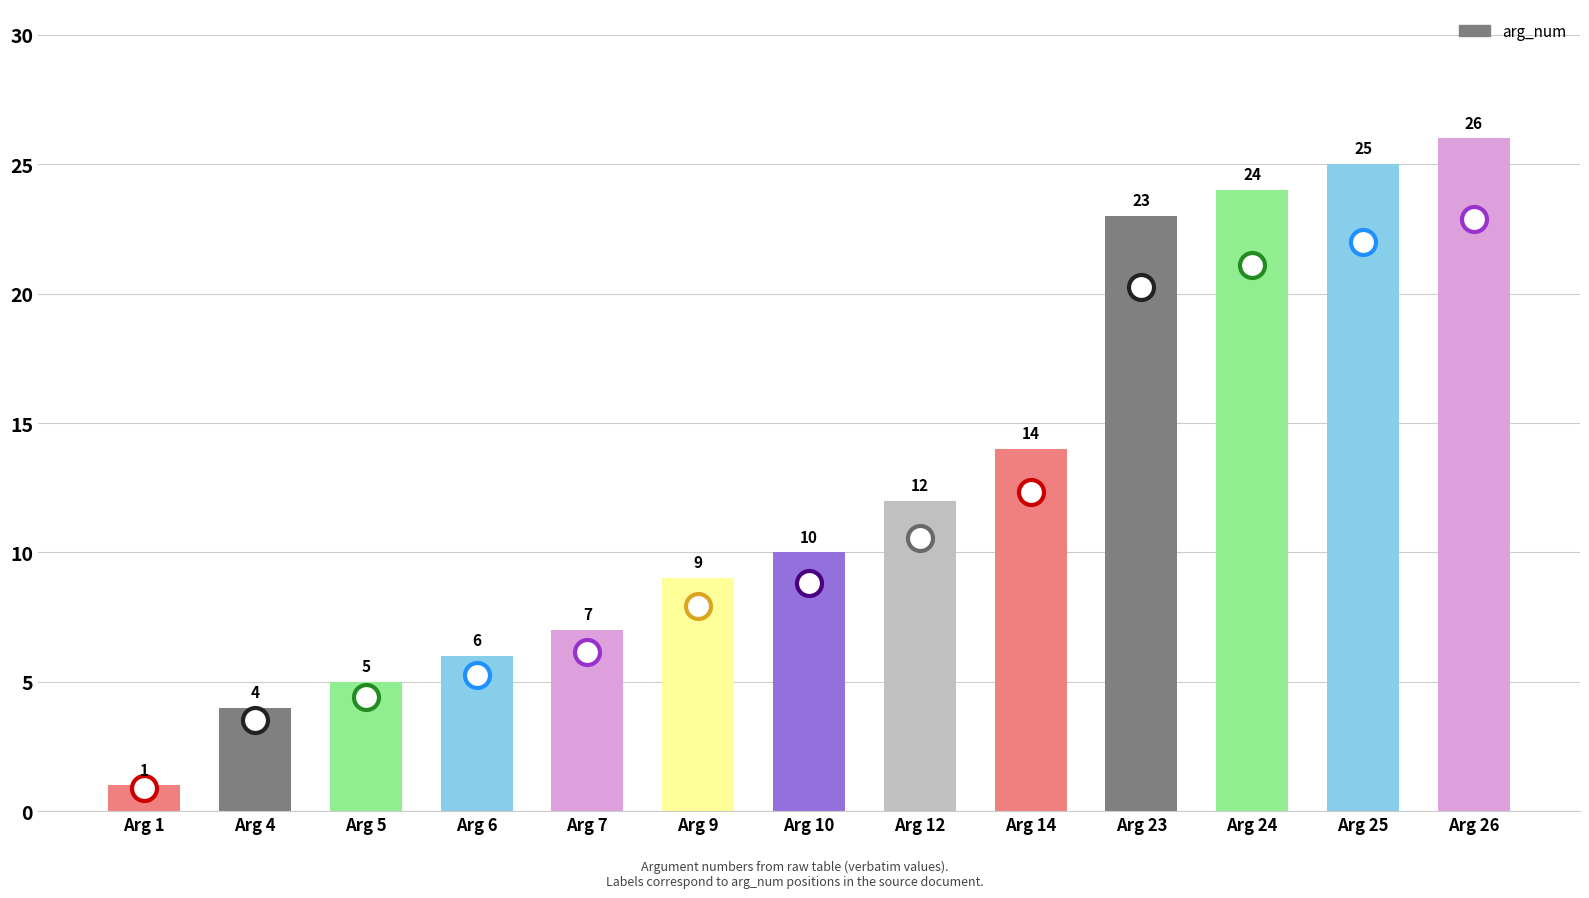

Which label corresponds to the largest value in the chart?

Arg 26